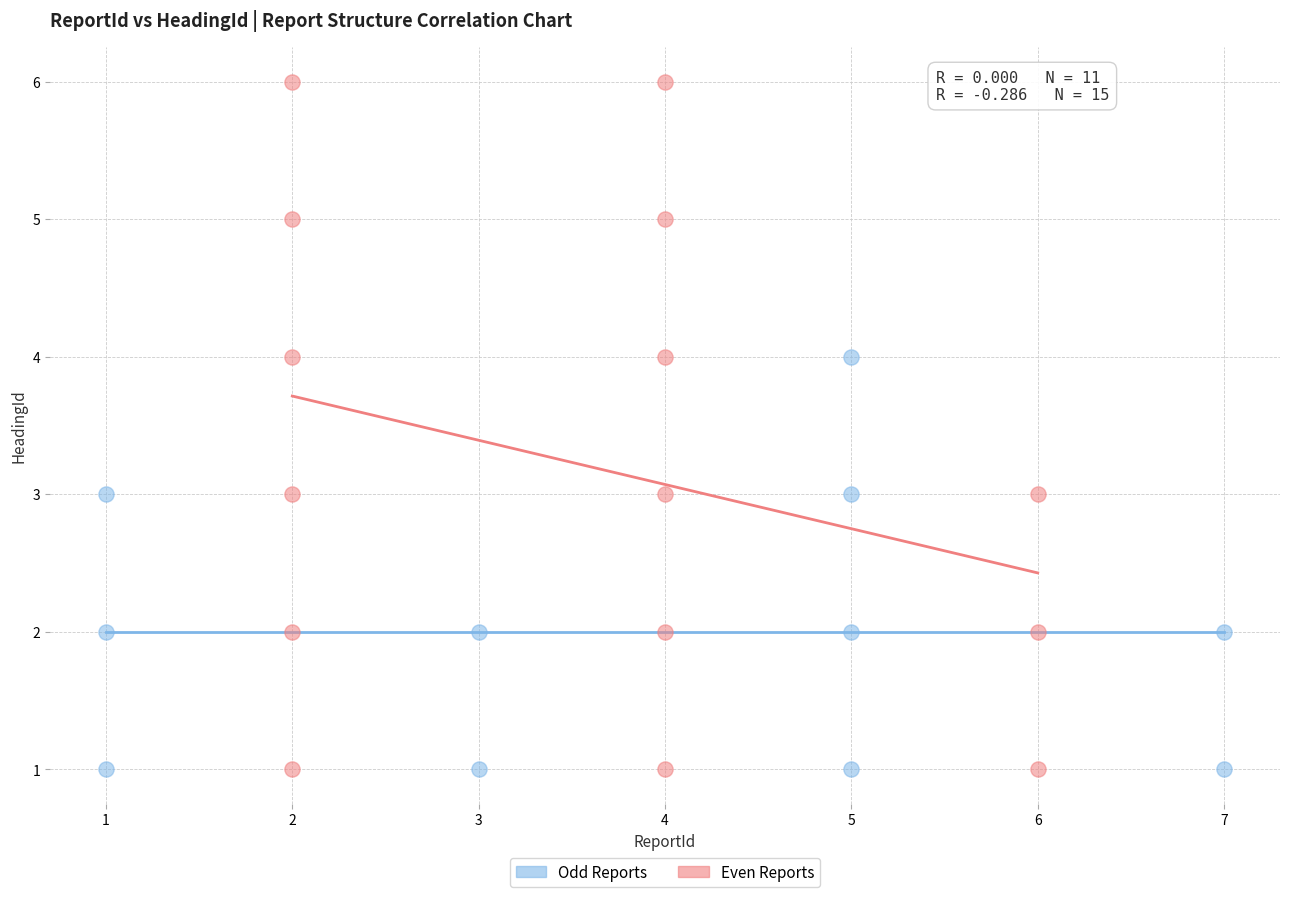

Which series has the widest spread of Y values?

Even Reports